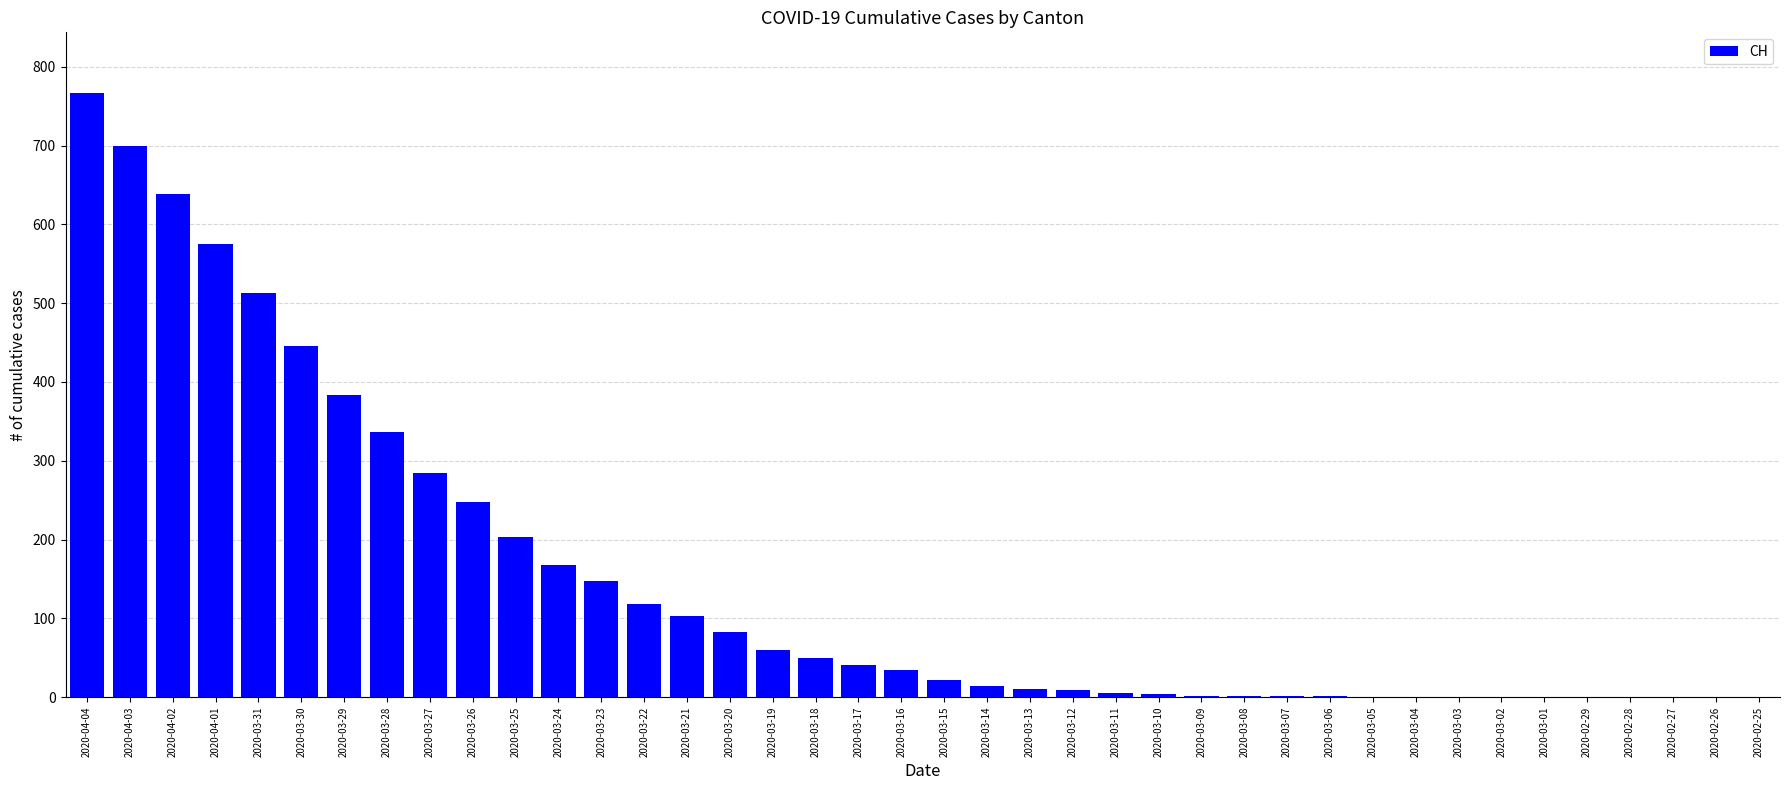

What is the maximum value shown in the chart?

767